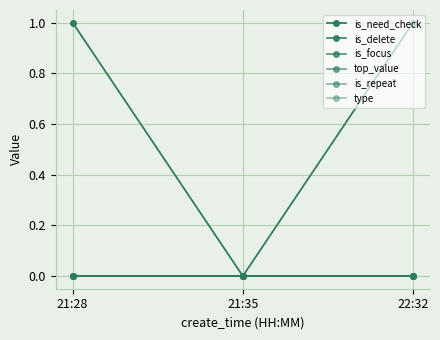

What is the label of the 1st point from the right?

22:32